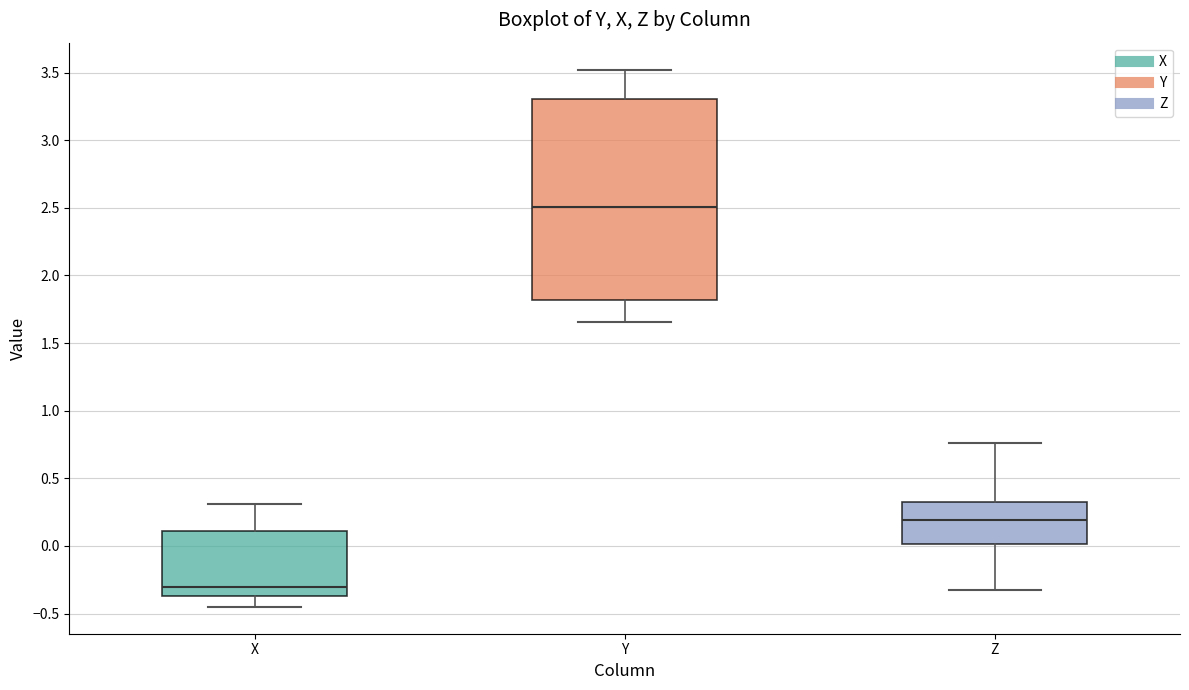

Which box is the tallest, from its lower edge to its upper edge?

Y